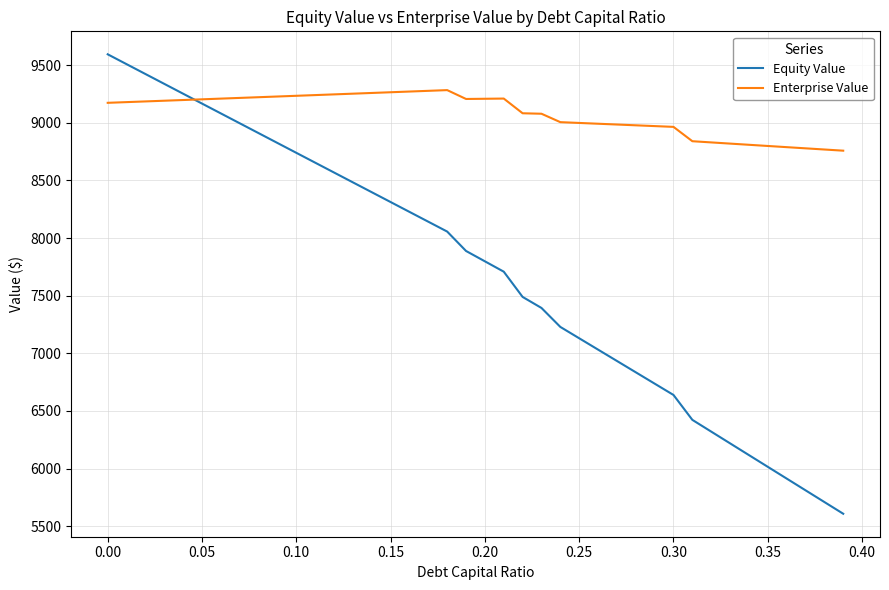

What are all the series names shown in the legend?

Equity Value, Enterprise Value